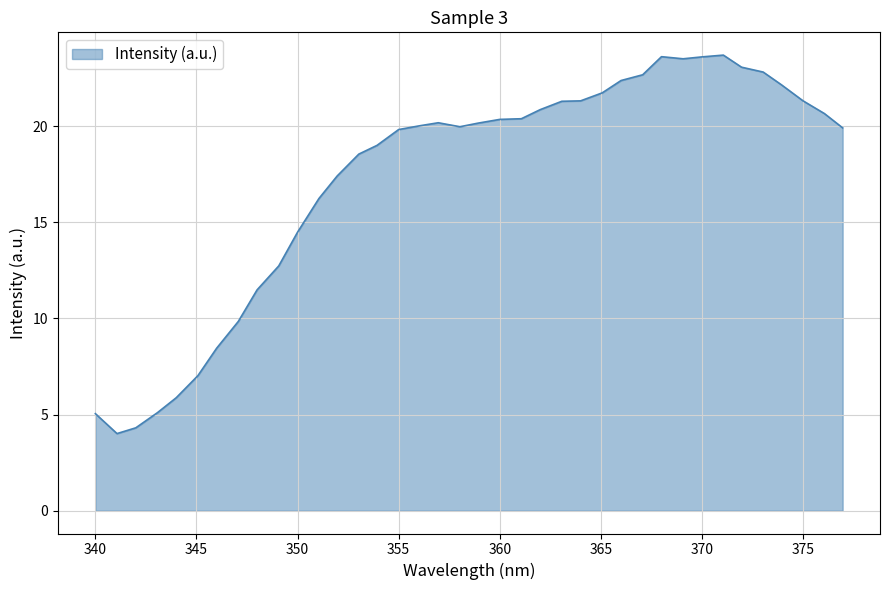

At which label is the value closest to 13?

349.0700073